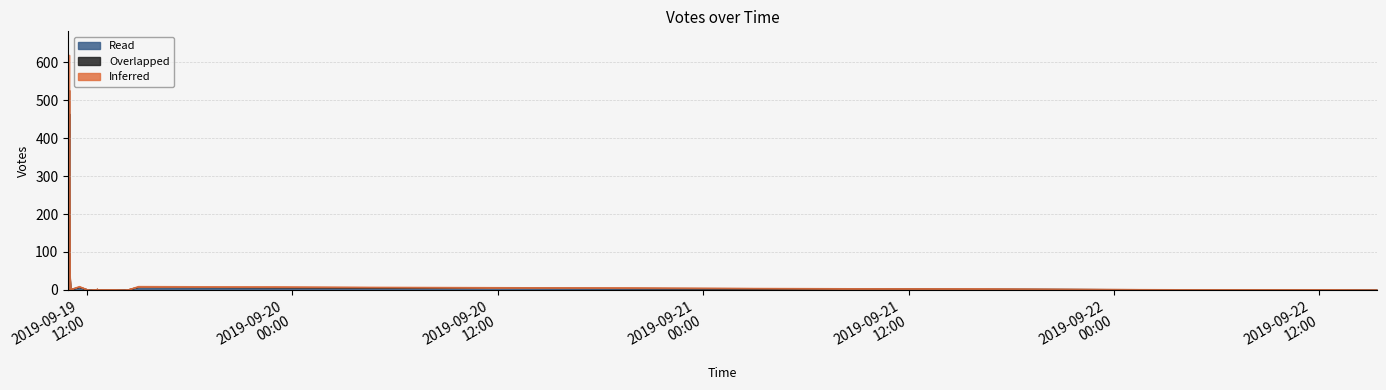

Which category has the highest value across all series?

2019-09-19 10:57